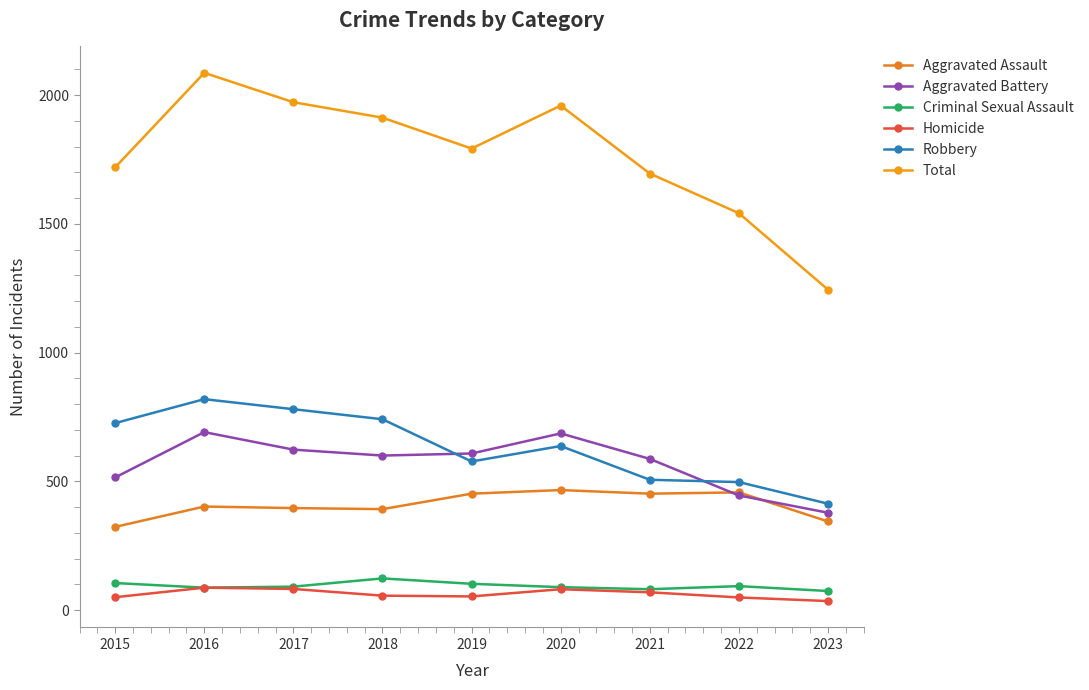

What is the highest value of the Aggravated Battery series?

691